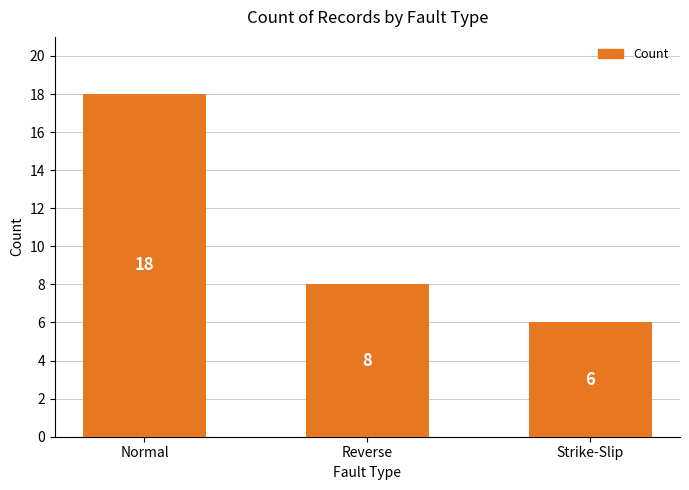

Between Reverse and Strike-Slip, which is larger?

Reverse